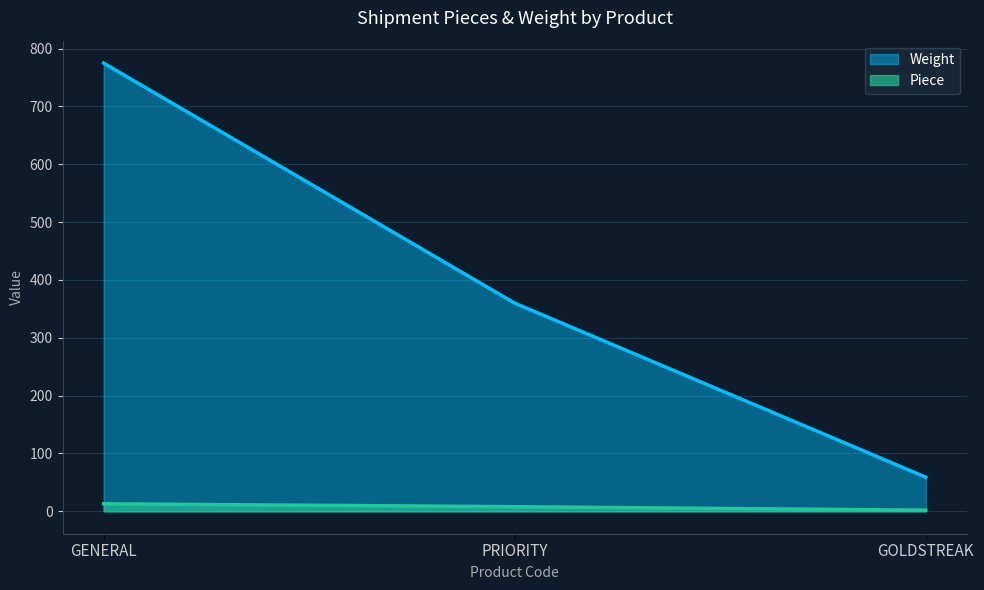

At which label does Piece reach its minimum?

GOLDSTREAK